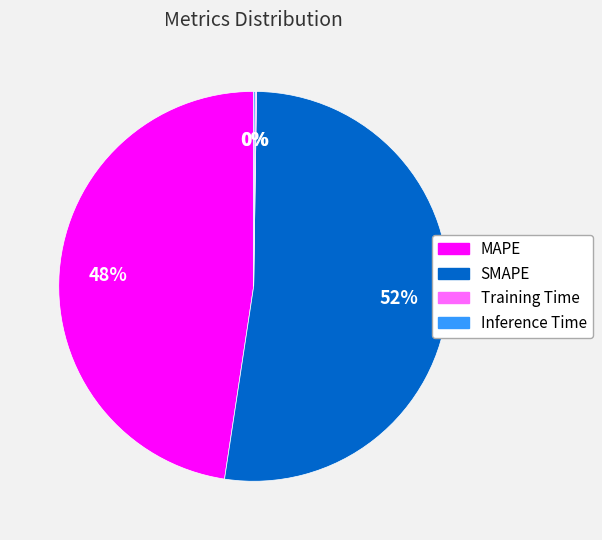

To the nearest percent, what is the average slice percentage?

25%